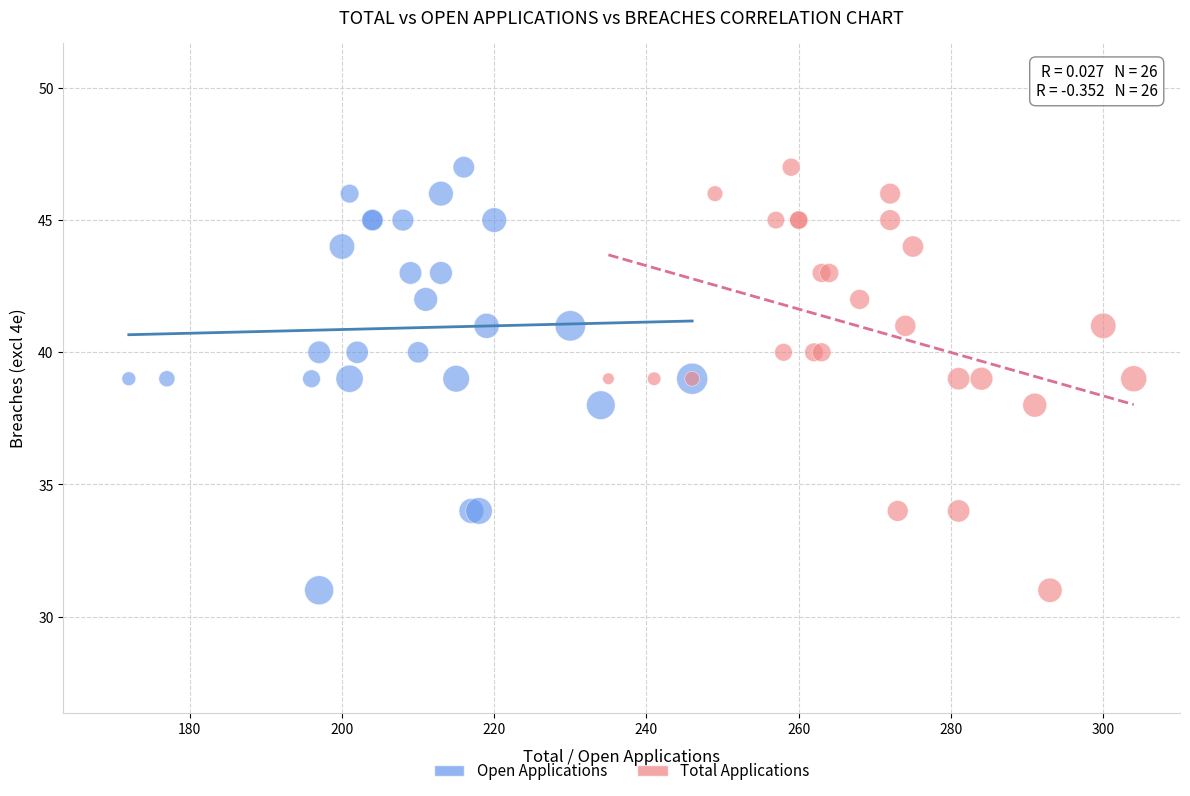

What are all the series names shown in the legend?

Open Applications, Total Applications